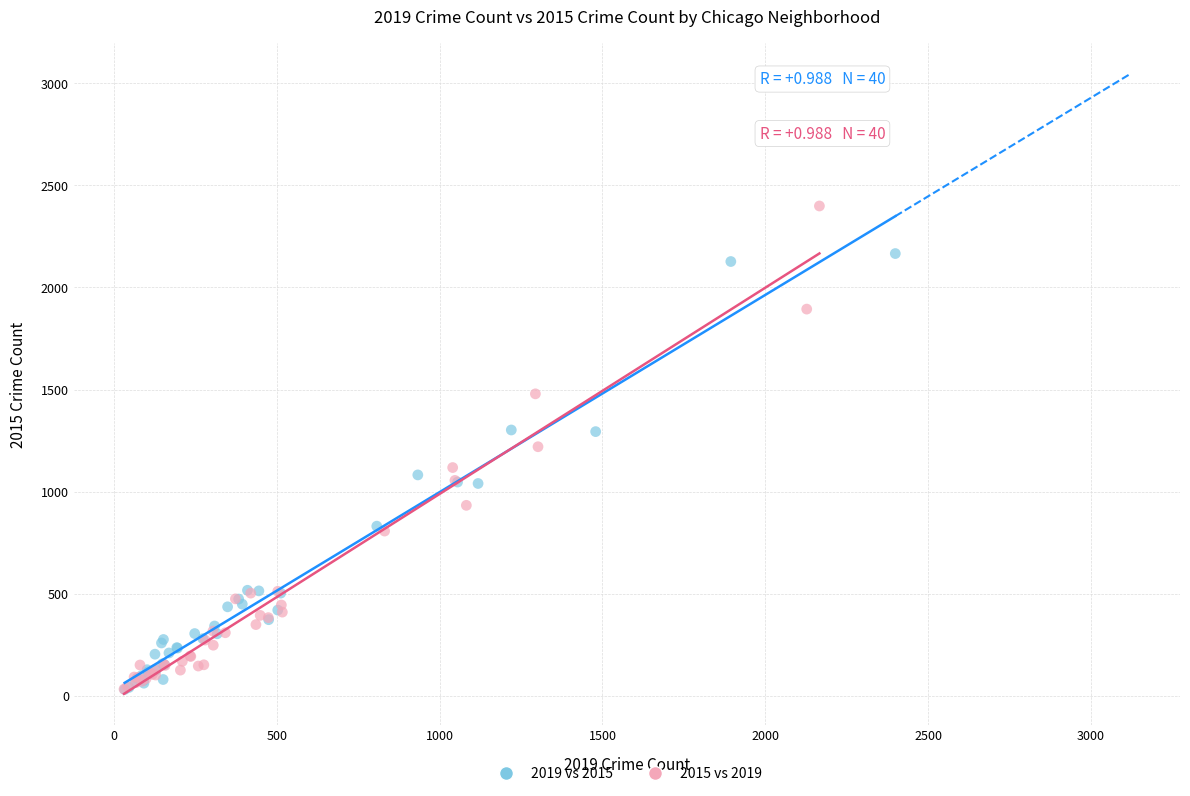

Which series contains the highest Y value?

2015 vs 2019